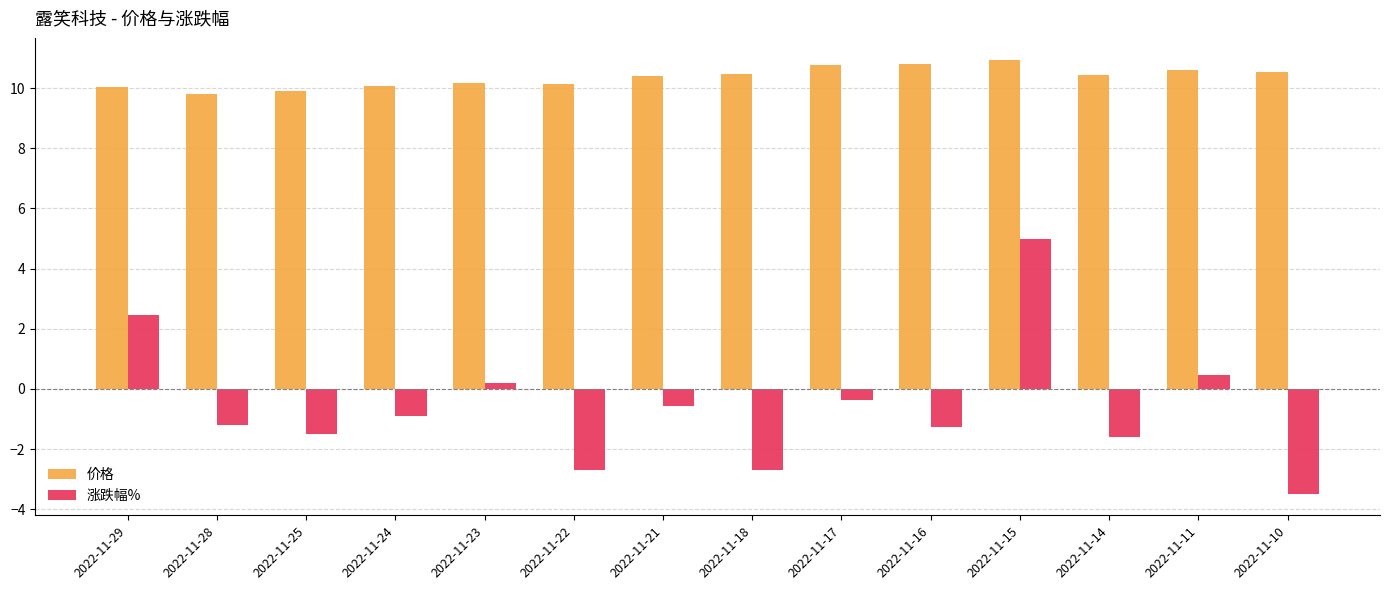

List the series in order of their overall mean, lowest first.

涨跌幅%, 价格